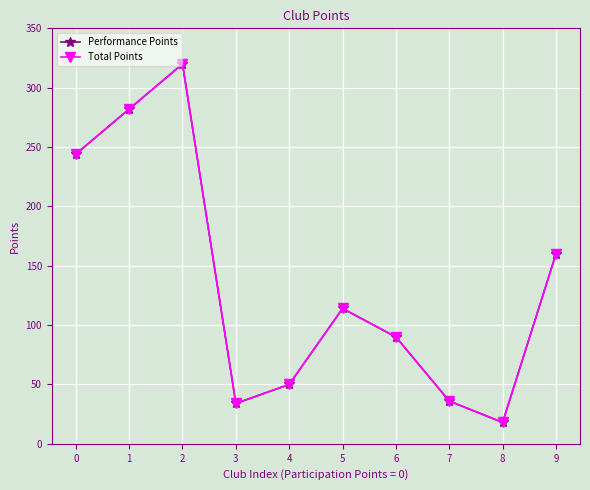

What is the average value of the Total Points series?

135